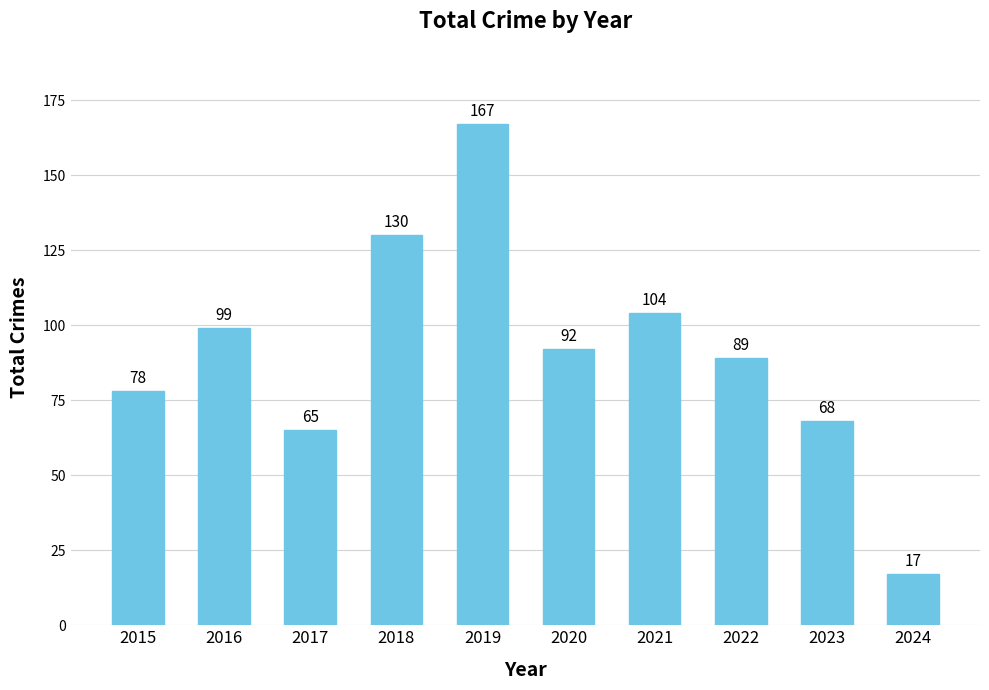

What is the change in value from 2016 to 2018?

+31